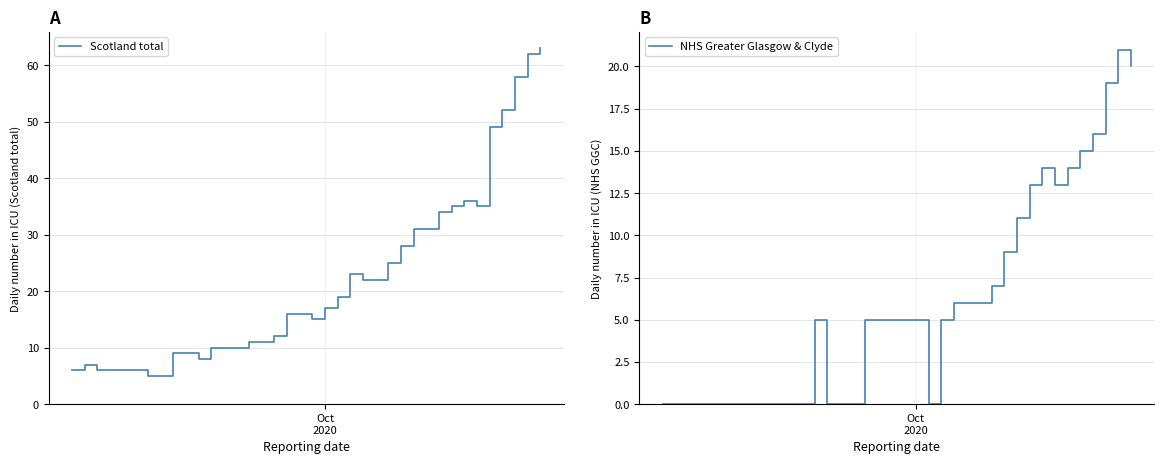

How many data points in Scotland total are above 16?

18